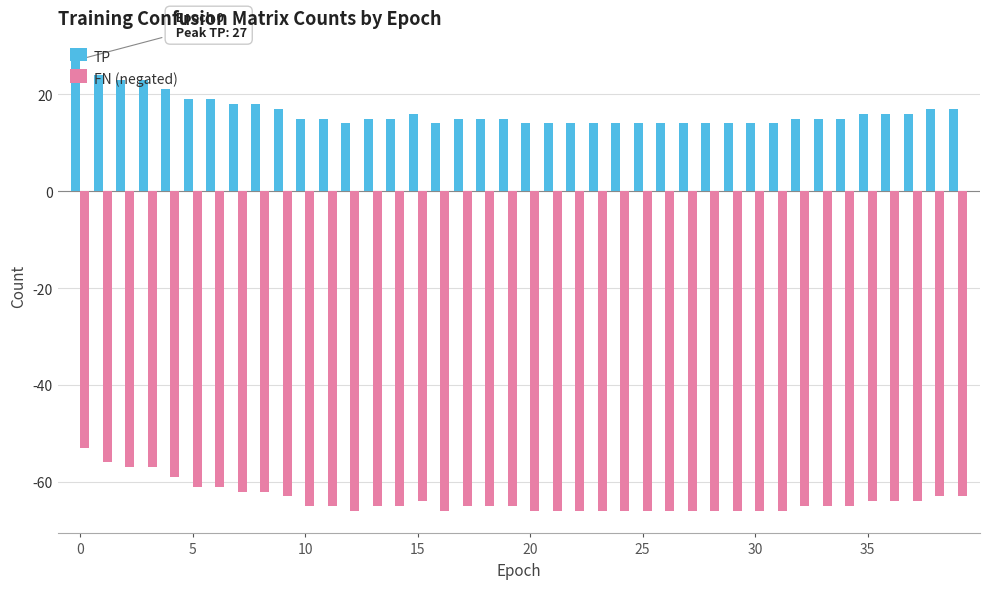

What is the difference between the second highest and second lowest values in the TP series?

10